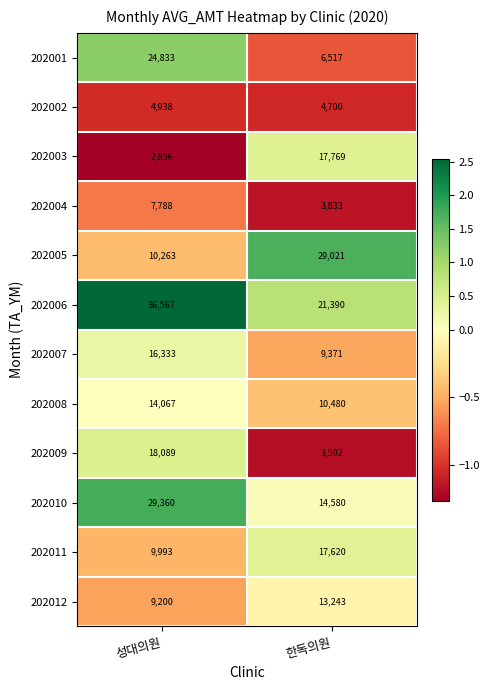

Which category has the highest value across all series?

성대의원